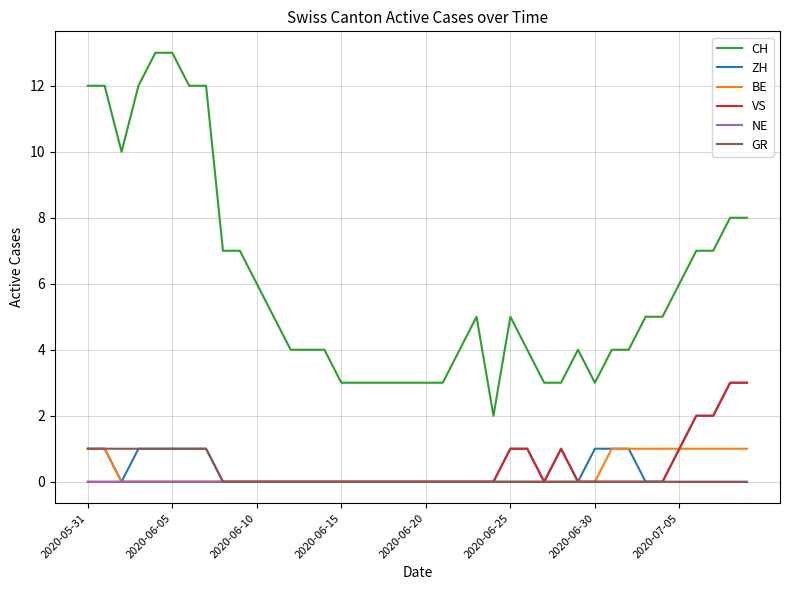

Which series has the widest spread of values?

CH